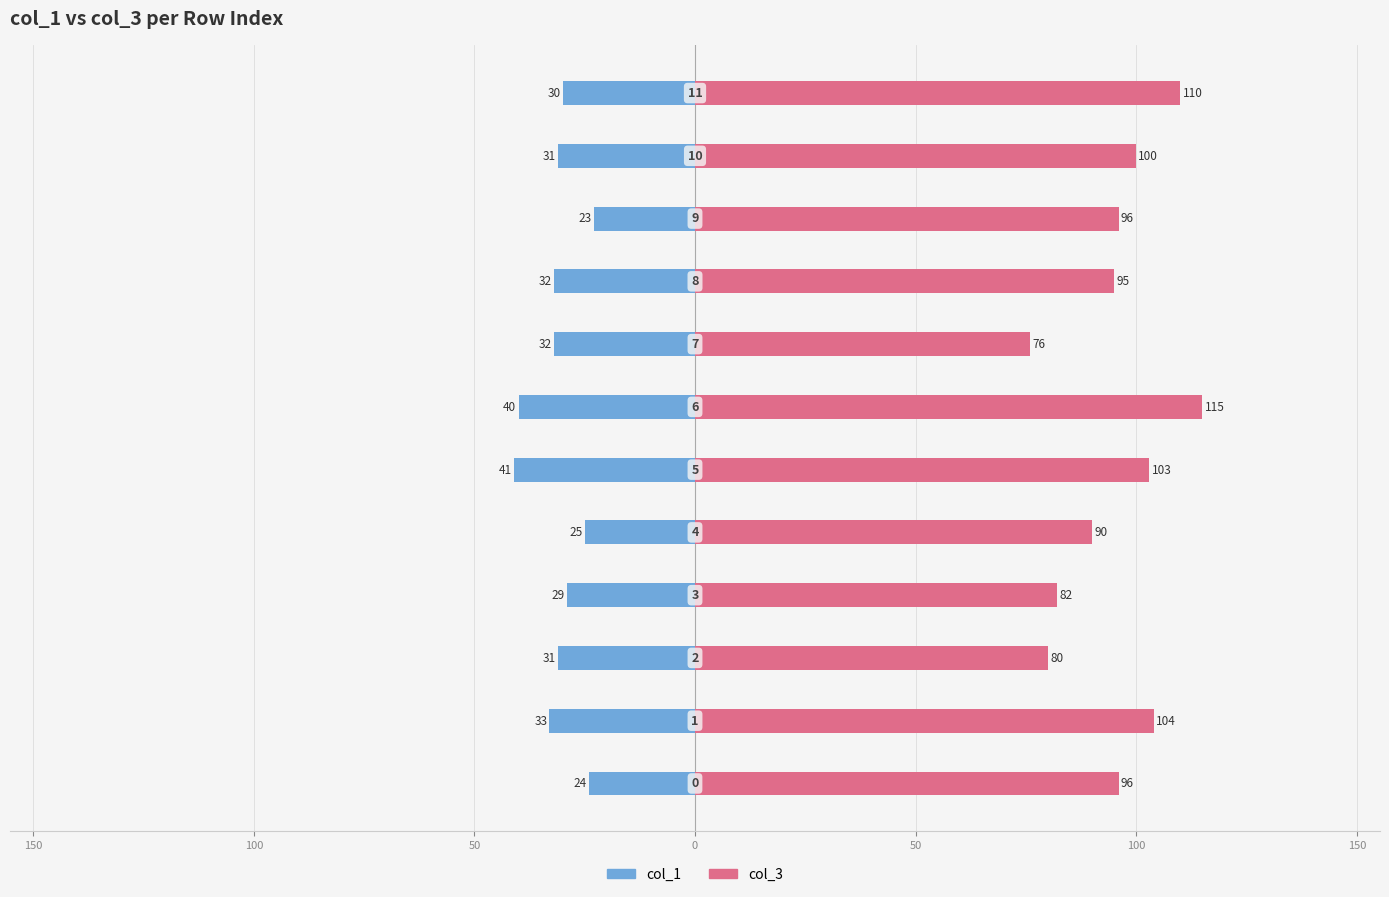

What is the label of the 3rd bar from the right?

9